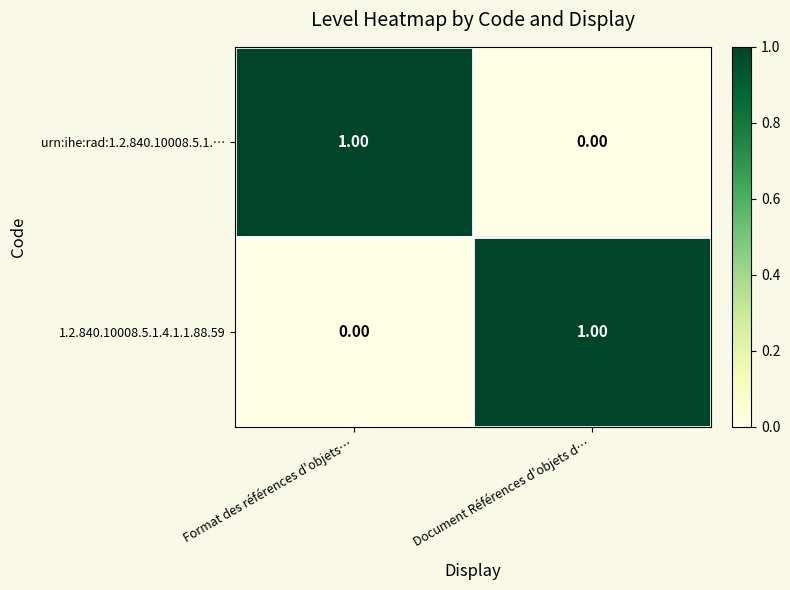

At how many categories does at least one series exceed 0?

2